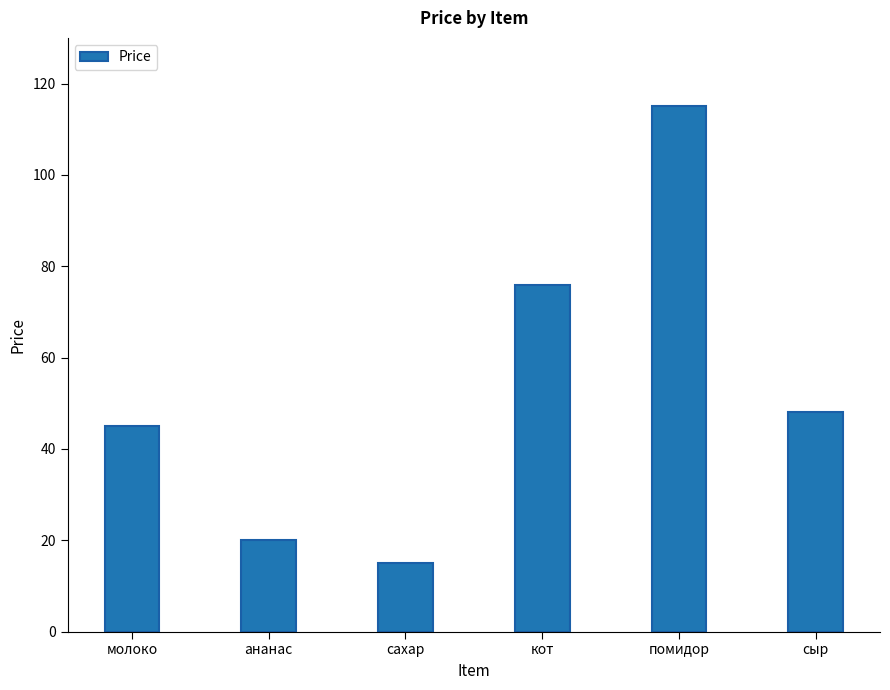

Are the bars horizontal?

No